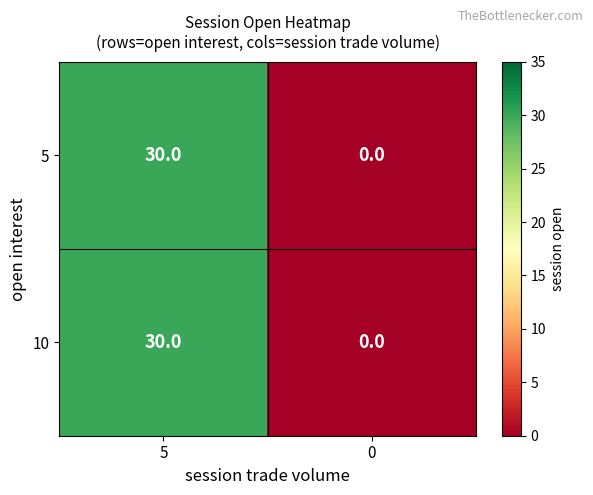

Reading right to left, transcribe all the data shown in this chart.

5: 0=0	5=30
10: 0=0	5=30